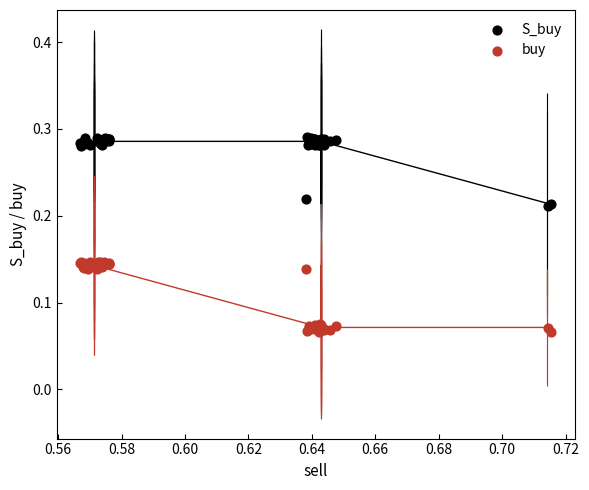

Which series contains the lowest Y value?

buy